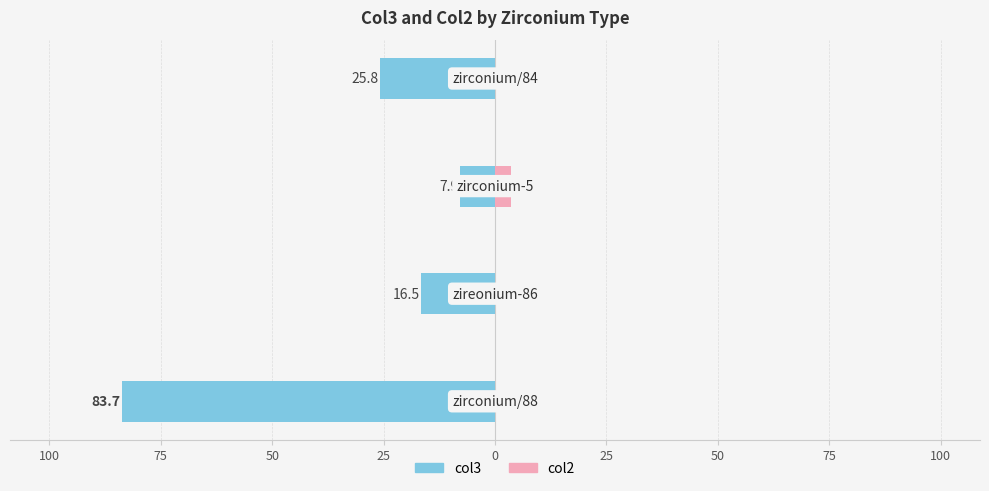

Reading right to left, transcribe all the data shown in this chart.

col3: -25.8	-7.9	-16.5	-83.7
col2: 0.0	3.5	0.0	0.0